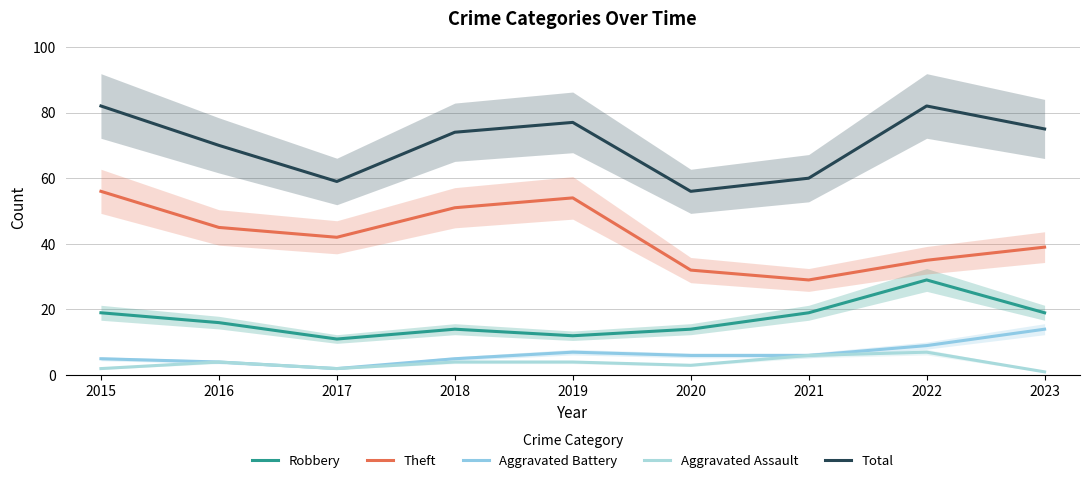

What is the value of the Total point at the 1st from the left?

82